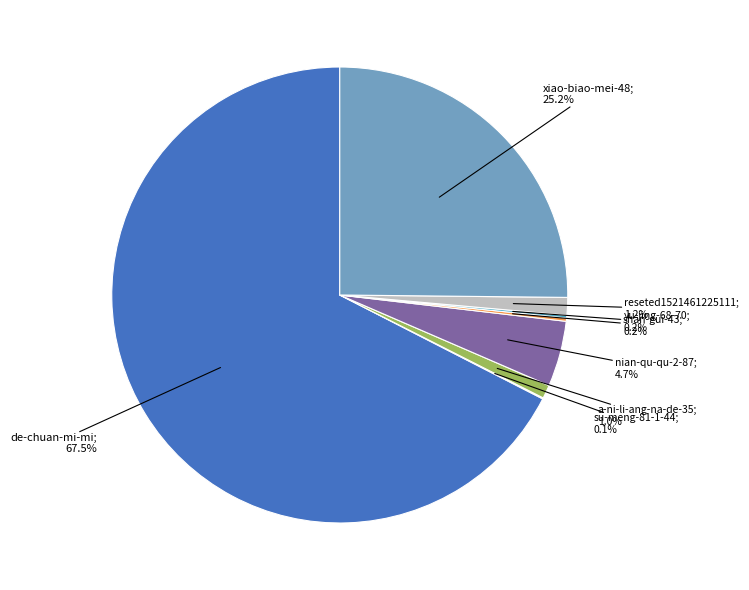

Is there a majority slice in this chart?

Yes